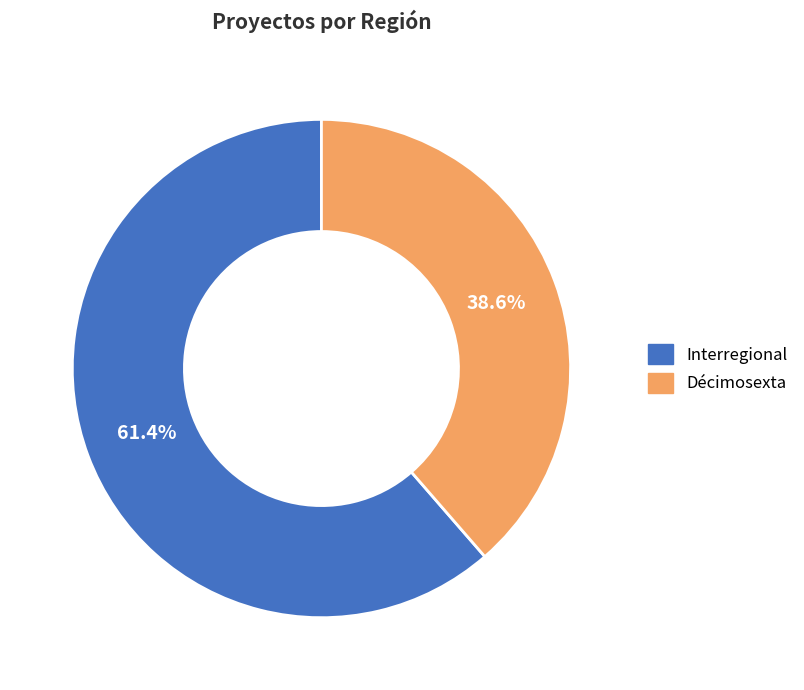

Which category has the biggest portion of the pie?

Interregional